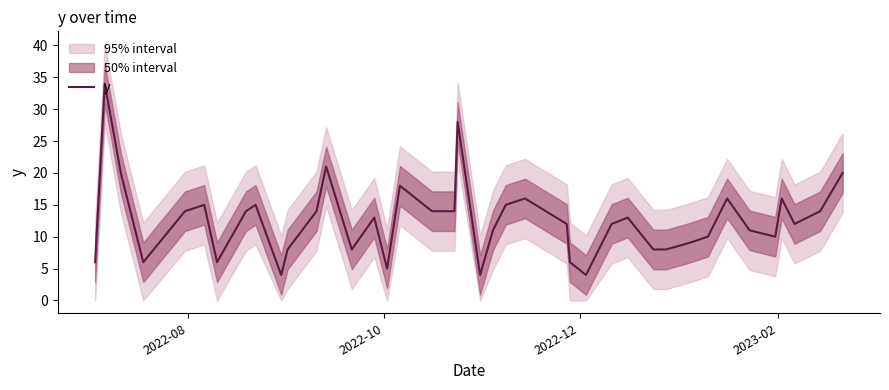

Count the number of data series in this chart.

1